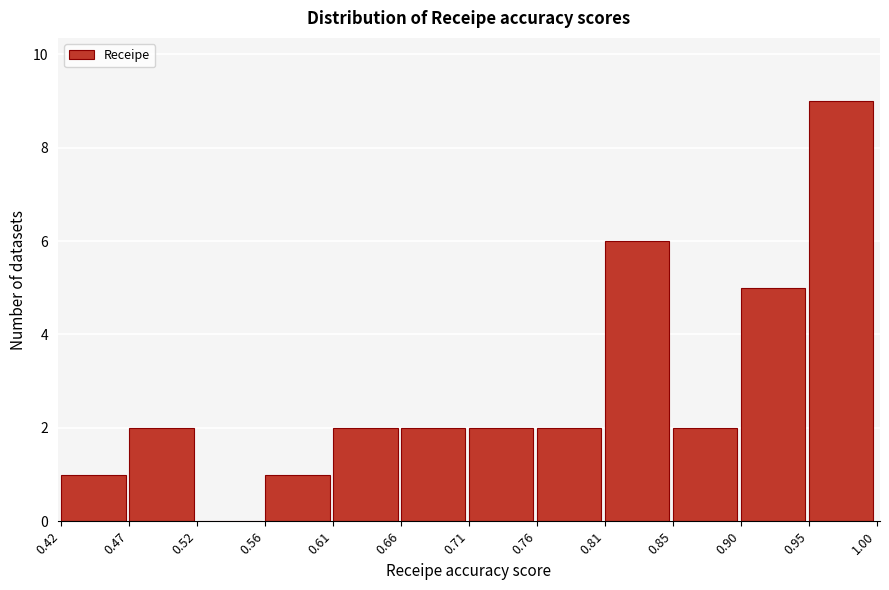

Reading left to right, list every bar in this chart as the range it spans on the x-axis followed by its height. The values are not printed on the chart, so give them approximately, as read against the axis.

0.42 to 0.47: 1
0.47 to 0.52: 2
0.52 to 0.56: 0
0.56 to 0.61: 1
0.61 to 0.66: 2
0.66 to 0.71: 2
0.71 to 0.76: 2
0.76 to 0.81: 2
0.81 to 0.85: 6
0.85 to 0.90: 2
0.90 to 0.95: 5
0.95 to 1.00: 9